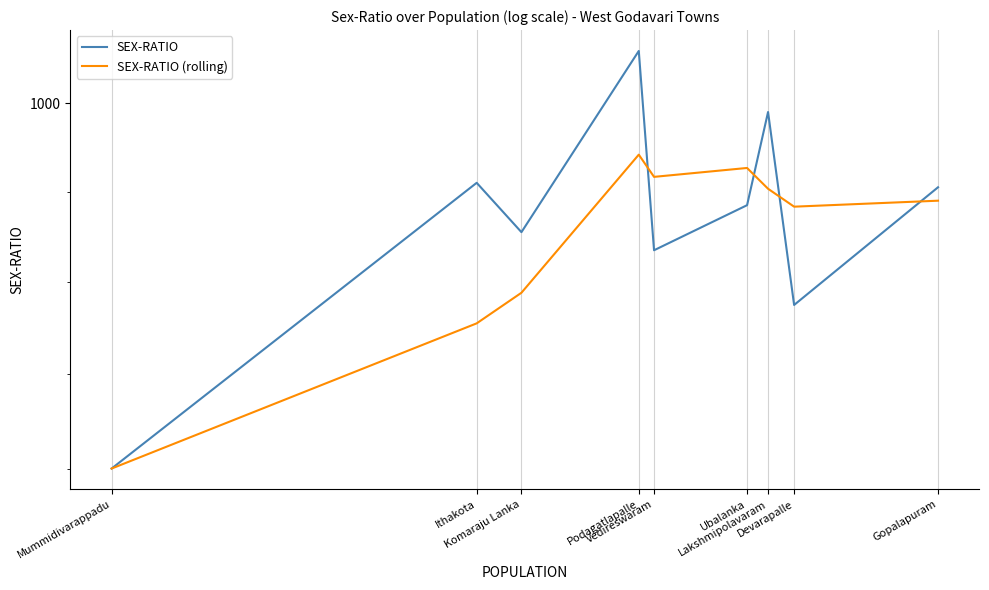

True or false: SEX-RATIO (rolling) has more than 2 points higher than both neighbors.

False